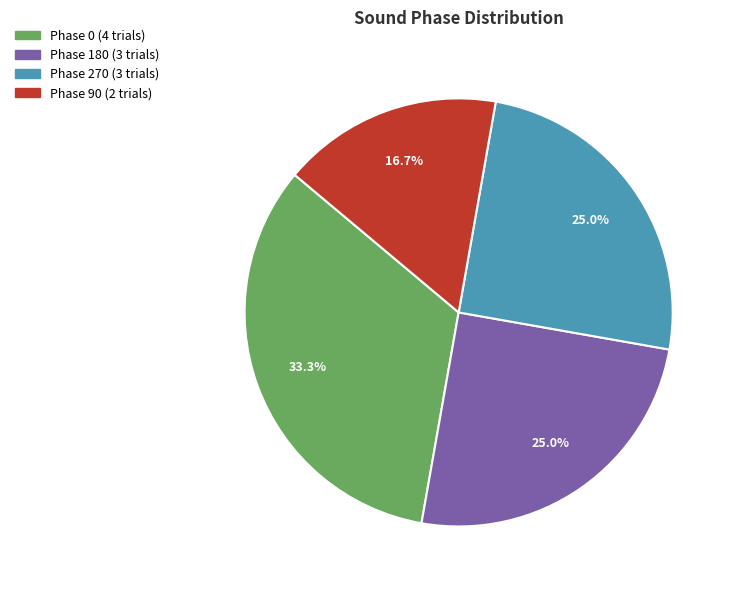

To the nearest percent, what is the difference between the largest and smallest slice percentages?

17%